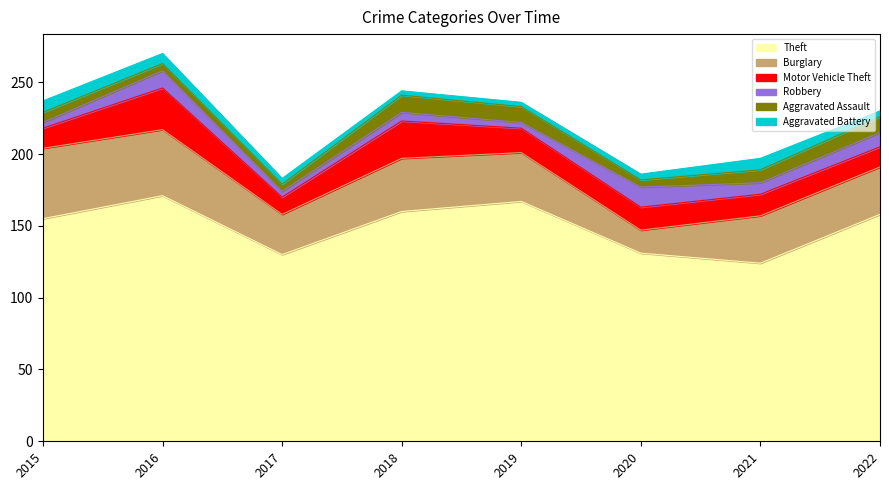

True or false: Aggravated Battery has a value of 2 at 2018.

False